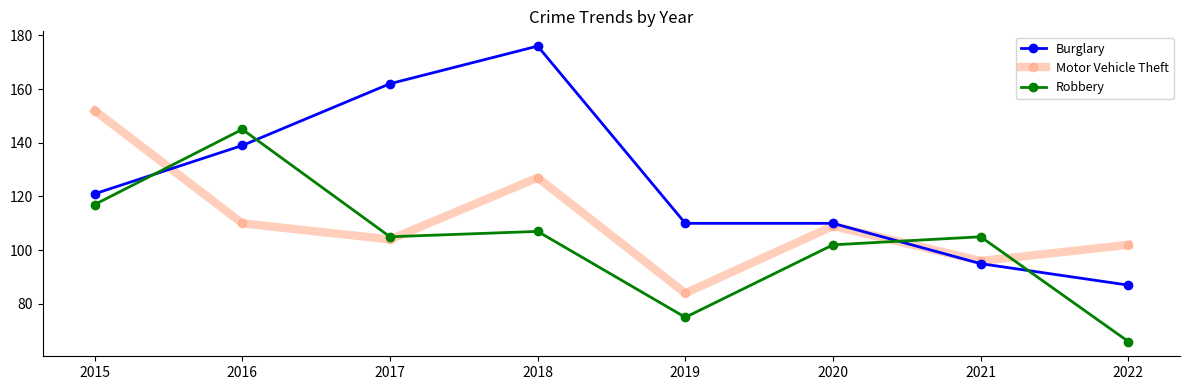

True or false: Burglary has more than 2 points higher than both neighbors.

False